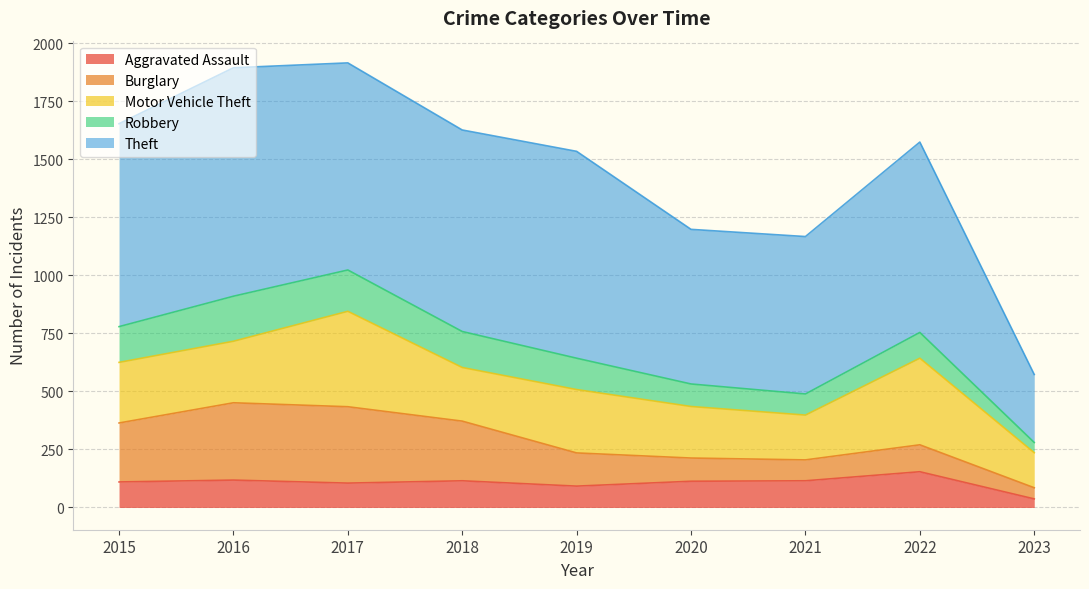

True or false: Burglary and Motor Vehicle Theft cross at least once.

True